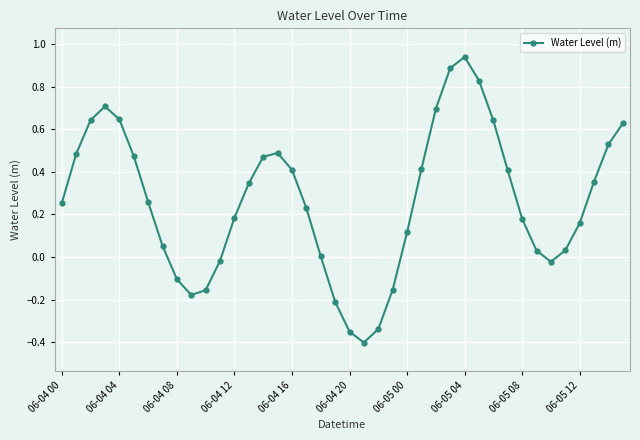

How many interior local peaks (higher than both neighbors) does the data have?

3